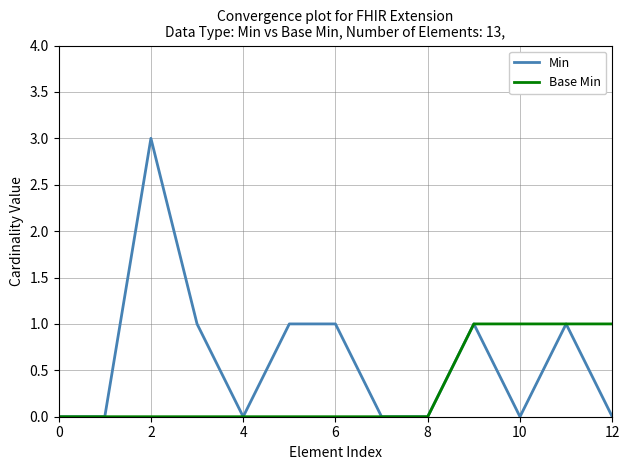

Which series has the widest spread of values?

Min